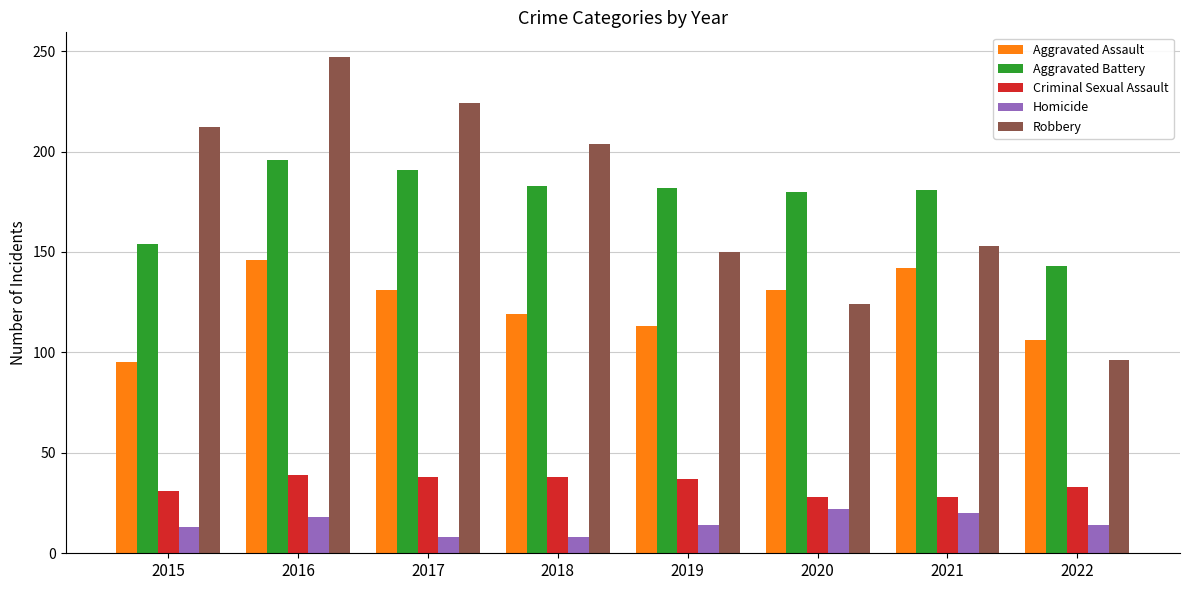

Rank the series by their maximum value, from highest to lowest.

Robbery, Aggravated Battery, Aggravated Assault, Criminal Sexual Assault, Homicide